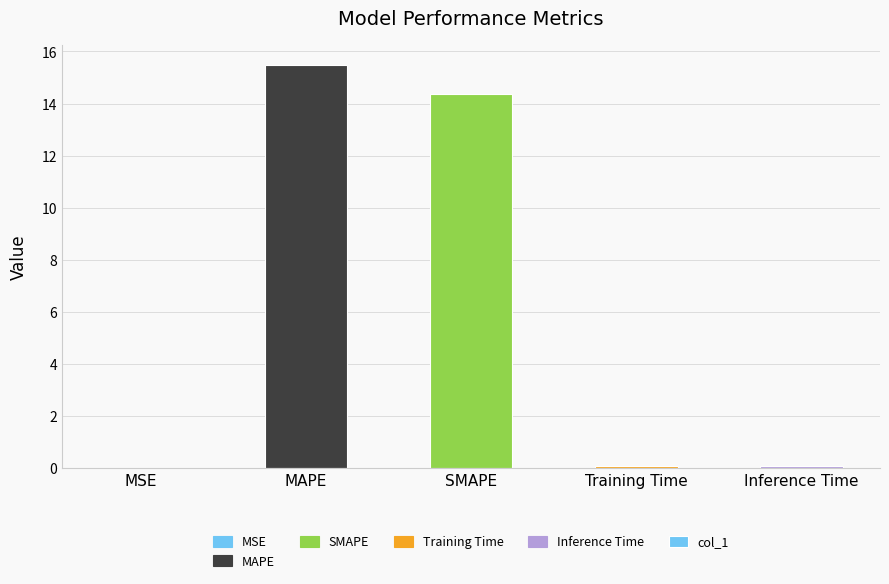

What is the ratio of the value at MAPE to the value at SMAPE?

1.1